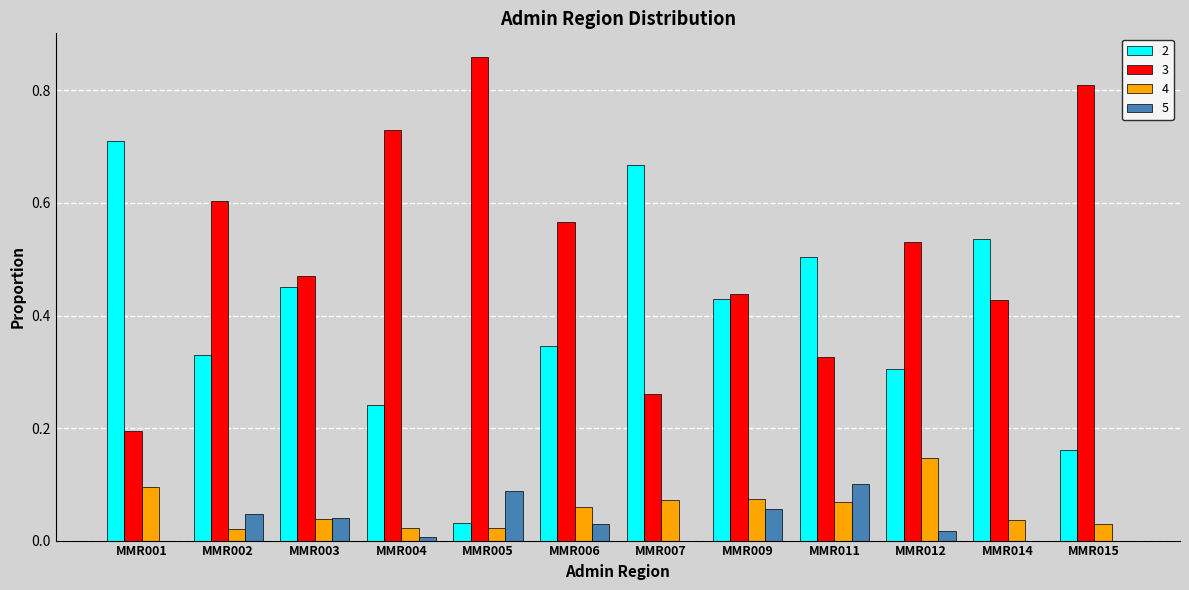

Is the value of 5 at MMR012 greater than the value of 3 at MMR006?

No